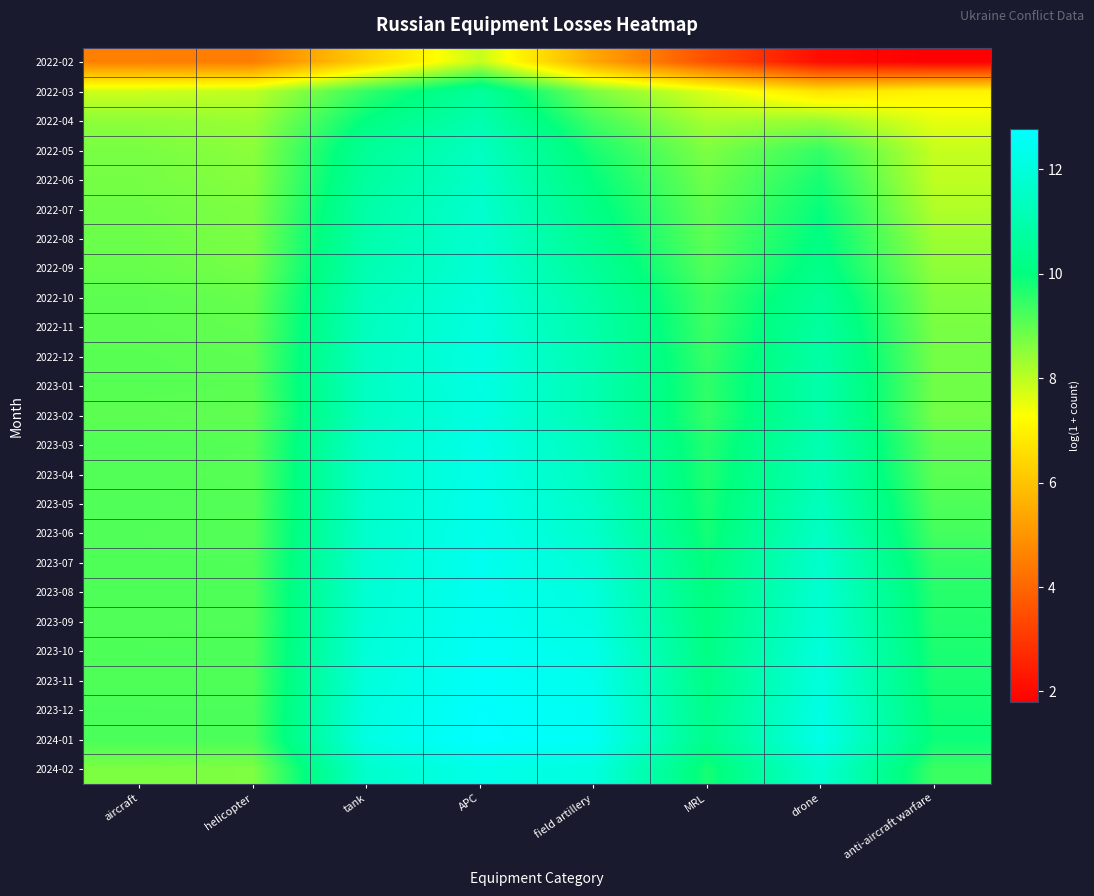

Reading left to right, transcribe all the data shown in this chart.

2022-02: aircraft=4.5	helicopter=4.5	tank=6.3	APC=7.9	field artillery=5.4	MRL=3.5	drone=2.1	anti-aircraft warfare=1.8
2022-03: aircraft=7.8	helicopter=8.0	tank=9.5	APC=10.6	field artillery=8.7	MRL=7.7	drone=6.7	anti-aircraft warfare=7.0
2022-04: aircraft=8.5	helicopter=8.4	tank=10.1	APC=11.0	field artillery=9.3	MRL=8.2	drone=8.4	anti-aircraft warfare=7.5
2022-05: aircraft=8.7	helicopter=8.5	tank=10.5	APC=11.4	field artillery=9.8	MRL=8.7	drone=9.5	anti-aircraft warfare=7.9
2022-06: aircraft=8.8	helicopter=8.6	tank=10.7	APC=11.6	field artillery=10.0	MRL=8.8	drone=9.8	anti-aircraft warfare=8.0
2022-07: aircraft=8.8	helicopter=8.7	tank=10.9	APC=11.7	field artillery=10.2	MRL=9.0	drone=10.0	anti-aircraft warfare=8.1
2022-08: aircraft=8.9	helicopter=8.7	tank=11.0	APC=11.8	field artillery=10.3	MRL=9.0	drone=10.1	anti-aircraft warfare=8.4
2022-09: aircraft=8.9	helicopter=8.8	tank=11.1	APC=11.8	field artillery=10.6	MRL=9.1	drone=10.2	anti-aircraft warfare=8.5
2022-10: aircraft=9.0	helicopter=8.9	tank=11.3	APC=12.0	field artillery=10.8	MRL=9.3	drone=10.5	anti-aircraft warfare=8.7
2022-11: aircraft=9.0	helicopter=9.0	tank=11.4	APC=12.1	field artillery=10.9	MRL=9.4	drone=10.7	anti-aircraft warfare=8.7
2022-12: aircraft=9.1	helicopter=9.0	tank=11.4	APC=12.1	field artillery=11.0	MRL=9.4	drone=10.8	anti-aircraft warfare=8.8
2023-01: aircraft=9.1	helicopter=9.1	tank=11.5	APC=12.2	field artillery=11.1	MRL=9.5	drone=11.0	anti-aircraft warfare=8.8
2023-02: aircraft=9.0	helicopter=9.0	tank=11.4	APC=12.1	field artillery=11.1	MRL=9.5	drone=10.9	anti-aircraft warfare=8.8
2023-03: aircraft=9.2	helicopter=9.1	tank=11.6	APC=12.3	field artillery=11.3	MRL=9.7	drone=11.1	anti-aircraft warfare=9.0
2023-04: aircraft=9.1	helicopter=9.1	tank=11.6	APC=12.3	field artillery=11.3	MRL=9.7	drone=11.2	anti-aircraft warfare=9.1
2023-05: aircraft=9.2	helicopter=9.1	tank=11.7	APC=12.3	field artillery=11.5	MRL=9.8	drone=11.4	anti-aircraft warfare=9.2
2023-06: aircraft=9.2	helicopter=9.1	tank=11.7	APC=12.3	field artillery=11.6	MRL=9.8	drone=11.5	anti-aircraft warfare=9.3
2023-07: aircraft=9.2	helicopter=9.2	tank=11.8	APC=12.4	field artillery=11.8	MRL=10.0	drone=11.7	anti-aircraft warfare=9.5
2023-08: aircraft=9.2	helicopter=9.2	tank=11.8	APC=12.5	field artillery=12.0	MRL=10.0	drone=11.8	anti-aircraft warfare=9.6
2023-09: aircraft=9.2	helicopter=9.2	tank=11.8	APC=12.5	field artillery=12.1	MRL=10.0	drone=11.9	anti-aircraft warfare=9.7
2023-10: aircraft=9.2	helicopter=9.2	tank=11.9	APC=12.6	field artillery=12.3	MRL=10.1	drone=12.0	anti-aircraft warfare=9.7
2023-11: aircraft=9.2	helicopter=9.2	tank=12.0	APC=12.6	field artillery=12.3	MRL=10.2	drone=12.0	anti-aircraft warfare=9.8
2023-12: aircraft=9.2	helicopter=9.2	tank=12.1	APC=12.7	field artillery=12.4	MRL=10.3	drone=12.2	anti-aircraft warfare=9.8
2024-01: aircraft=9.2	helicopter=9.2	tank=12.2	APC=12.8	field artillery=12.5	MRL=10.3	drone=12.3	anti-aircraft warfare=9.9
2024-02: aircraft=8.7	helicopter=8.7	tank=11.7	APC=12.3	field artillery=12.0	MRL=9.8	drone=11.8	anti-aircraft warfare=9.4